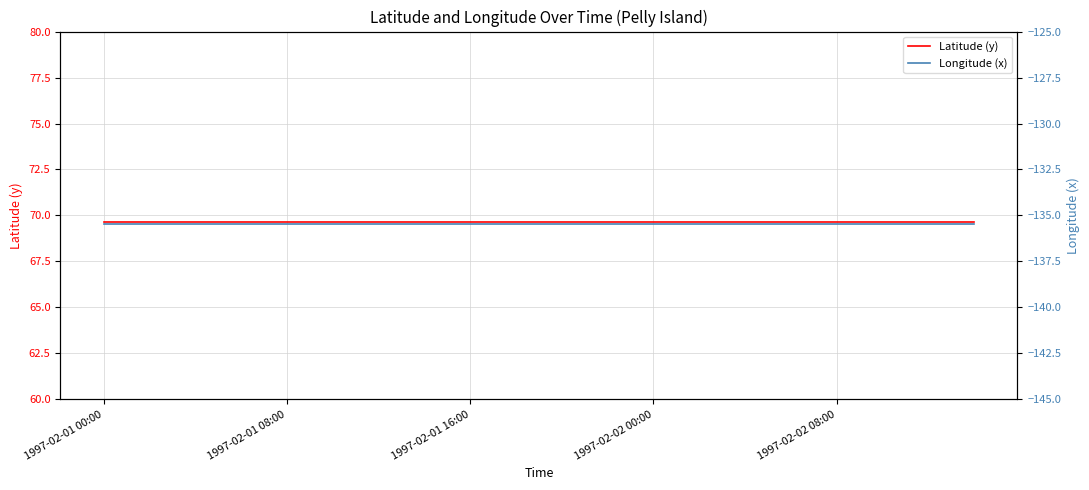

At which label is Latitude (y) closest to 69?

1997-02-01 00:00